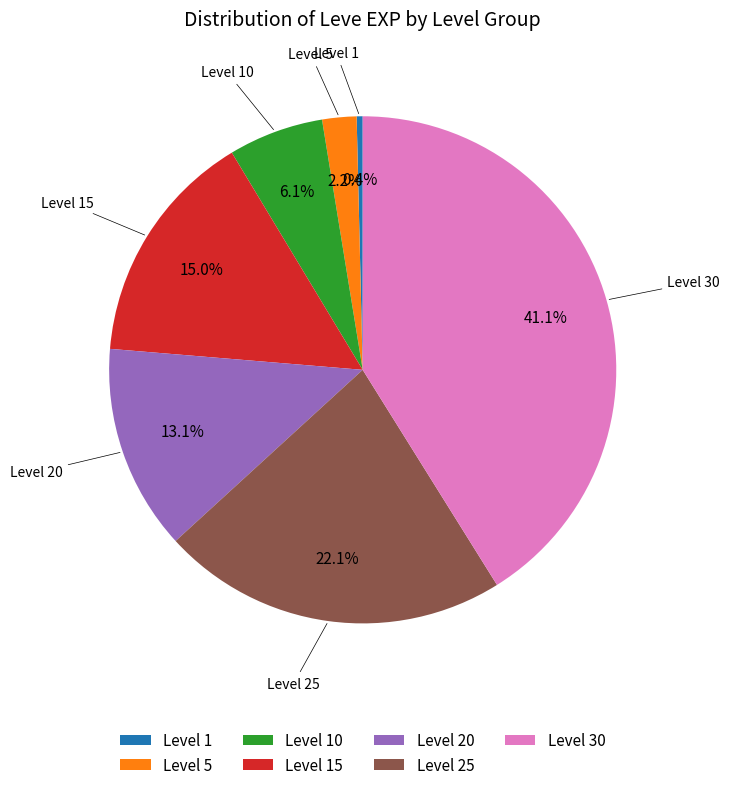

Does any single category account for the majority?

No